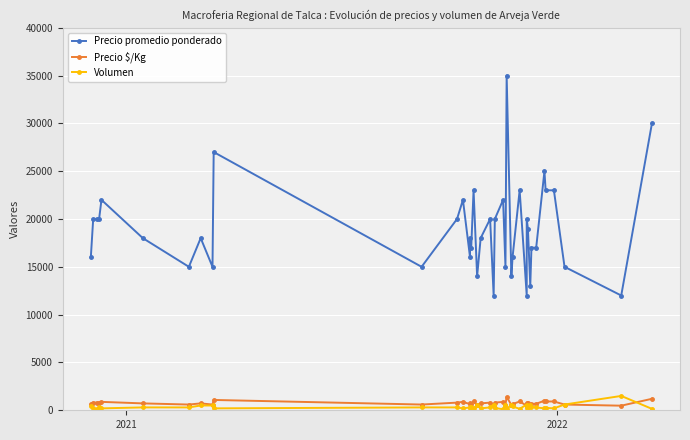

Which series has the widest spread of values?

Precio promedio ponderado